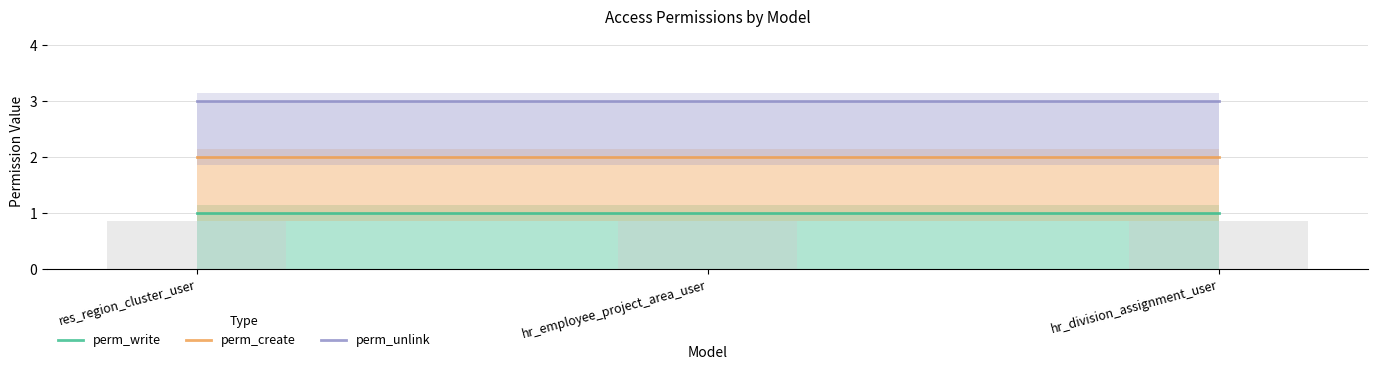

What value does the perm_unlink series have at res_region_cluster_user?

3